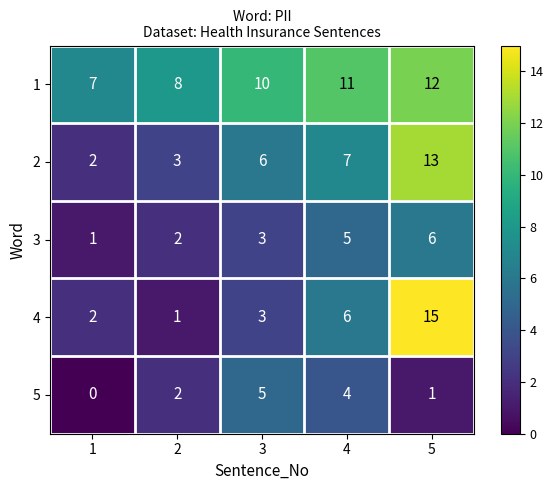

Reading left to right, extract all data points from this chart.

1: 1=7	2=8	3=10	4=11	5=12
2: 1=2	2=3	3=6	4=7	5=13
3: 1=1	2=2	3=3	4=5	5=6
4: 1=2	2=1	3=3	4=6	5=15
5: 1=0	2=2	3=5	4=4	5=1